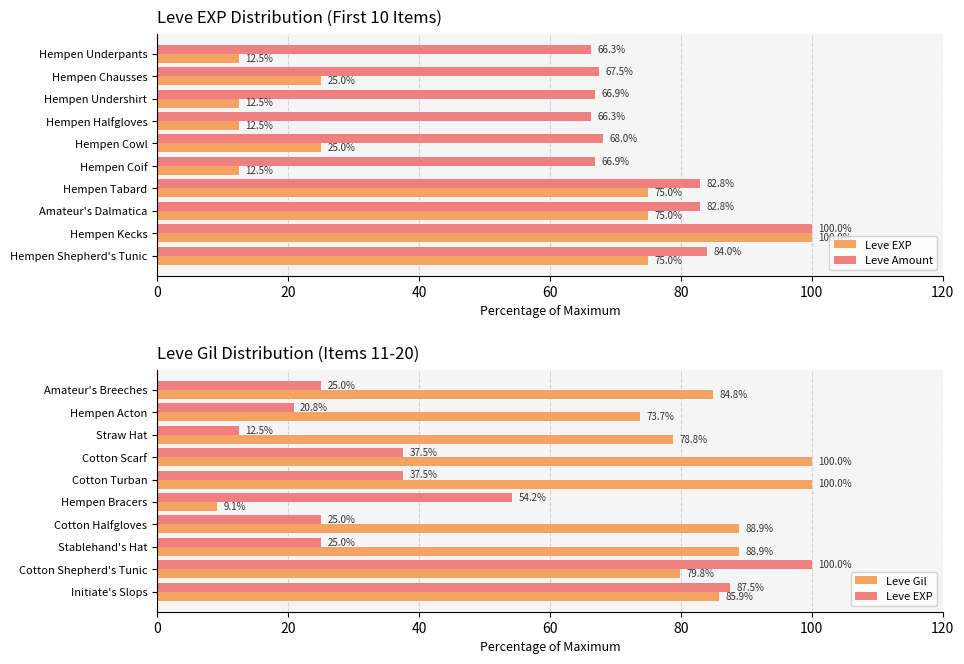

How many groups of bars are there?

10